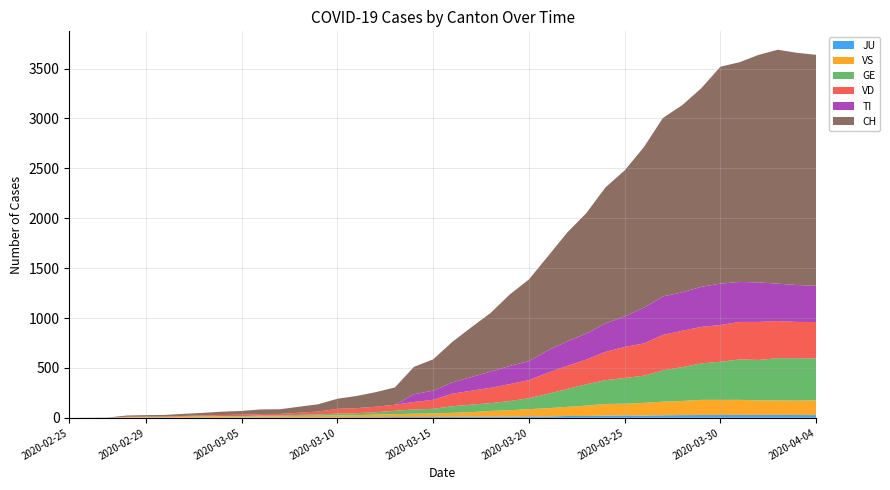

Reading left to right, transcribe all the data shown in this chart.

GE: 0	1	1	2	3	3	3	4	4	5	7	7	9	13	18	20	23	33	43	46	66	75	78	92	109	145	179	214	238	258	272	313	339	365	382	405	406	424	424	421
TI: 0	0	0	0	0	0	0	0	0	0	0	0	0	0	0	0	0	0	77	92	112	137	163	182	190	224	246	261	285	306	358	386	385	402	415	401	396	374	370	363
VD: 0	0	0	4	4	4	6	8	11	14	15	16	22	29	48	51	55	61	75	90	126	140	153	170	182	211	231	248	284	312	323	356	364	366	368	376	381	372	364	364
VS: 0	0	0	5	5	6	9	11	12	10	11	11	15	16	19	20	27	29	33	35	41	46	58	64	73	83	92	104	117	118	128	137	142	152	152	151	145	145	145	148
JU: 0	0	0	0	1	1	1	1	1	2	5	5	5	5	5	6	6	8	8	9	9	11	11	12	14	13	18	18	22	23	22	25	27	28	28	29	29	29	28	27
CH: 0	1	2	12	14	15	21	26	34	38	46	47	60	73	101	122	146	173	275	314	407	499	588	716	819	945	1091	1207	1364	1463	1609	1789	1876	1990	2174	2202	2281	2345	2327	2315